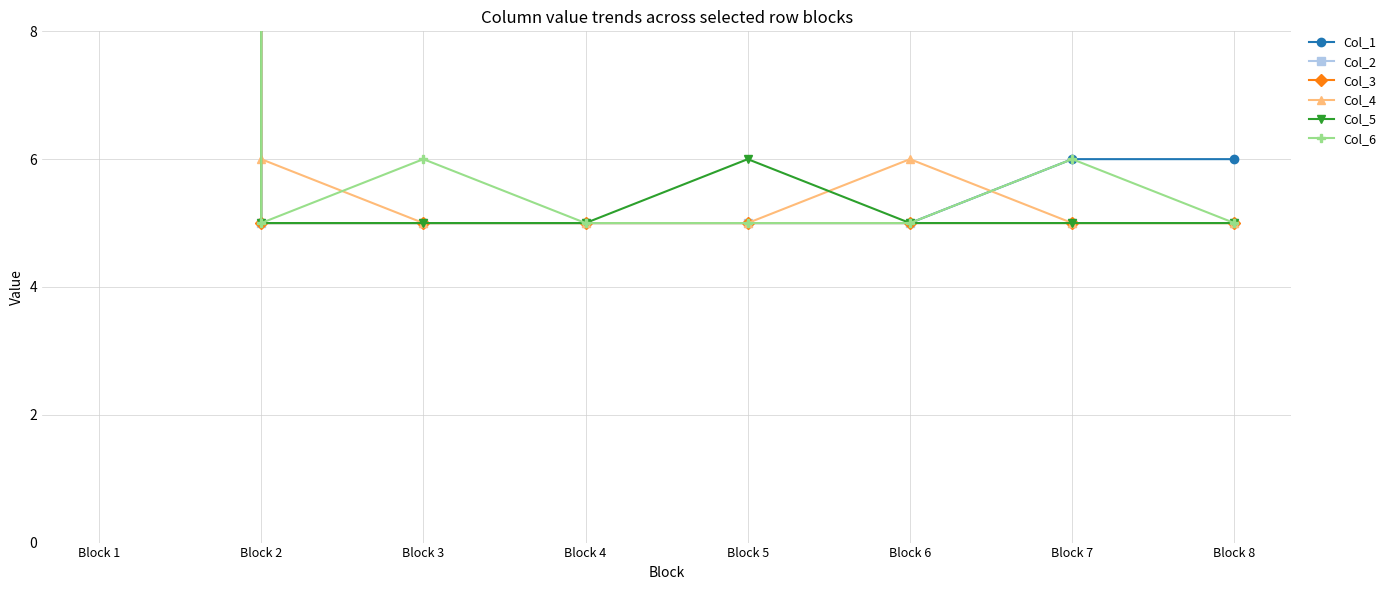

Which series has the widest spread of values?

Col_1